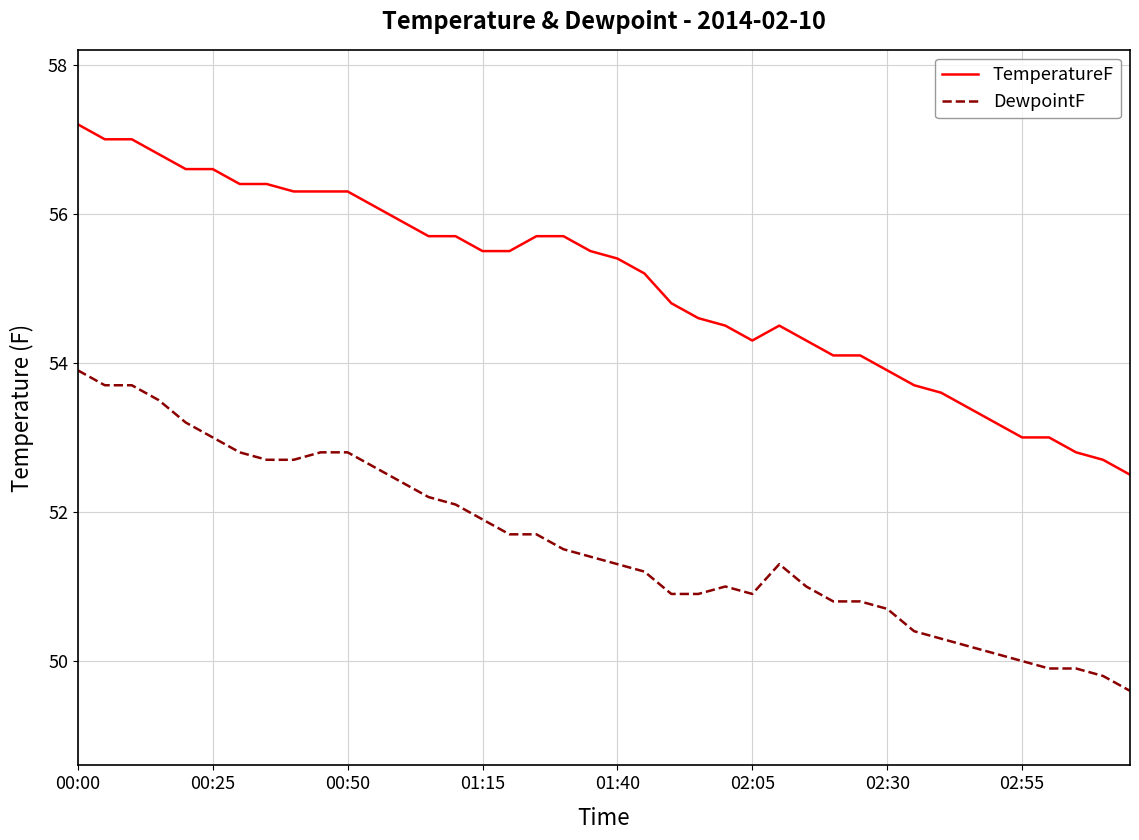

Which series has the widest spread of values?

TemperatureF